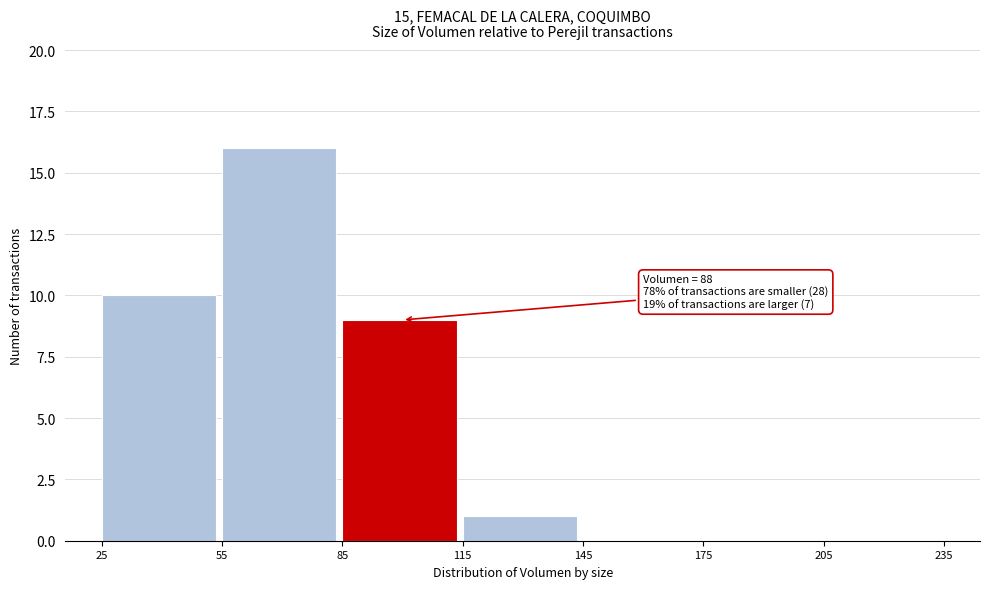

Which range on the x-axis has the tallest bar?

55 to 85